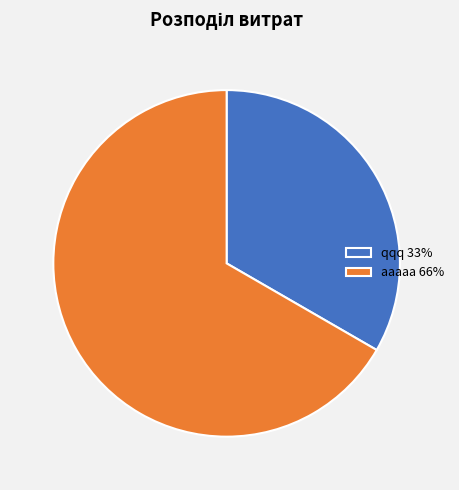

Does aaaaa 66% account for over 50% of the chart?

Yes